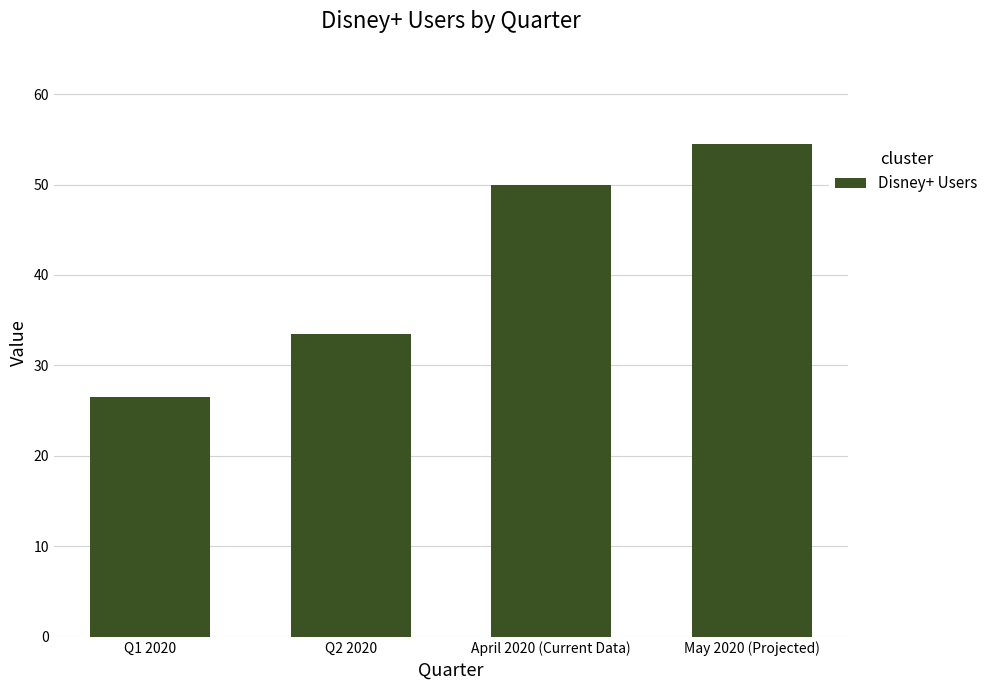

What is the sum of all values?

164.5